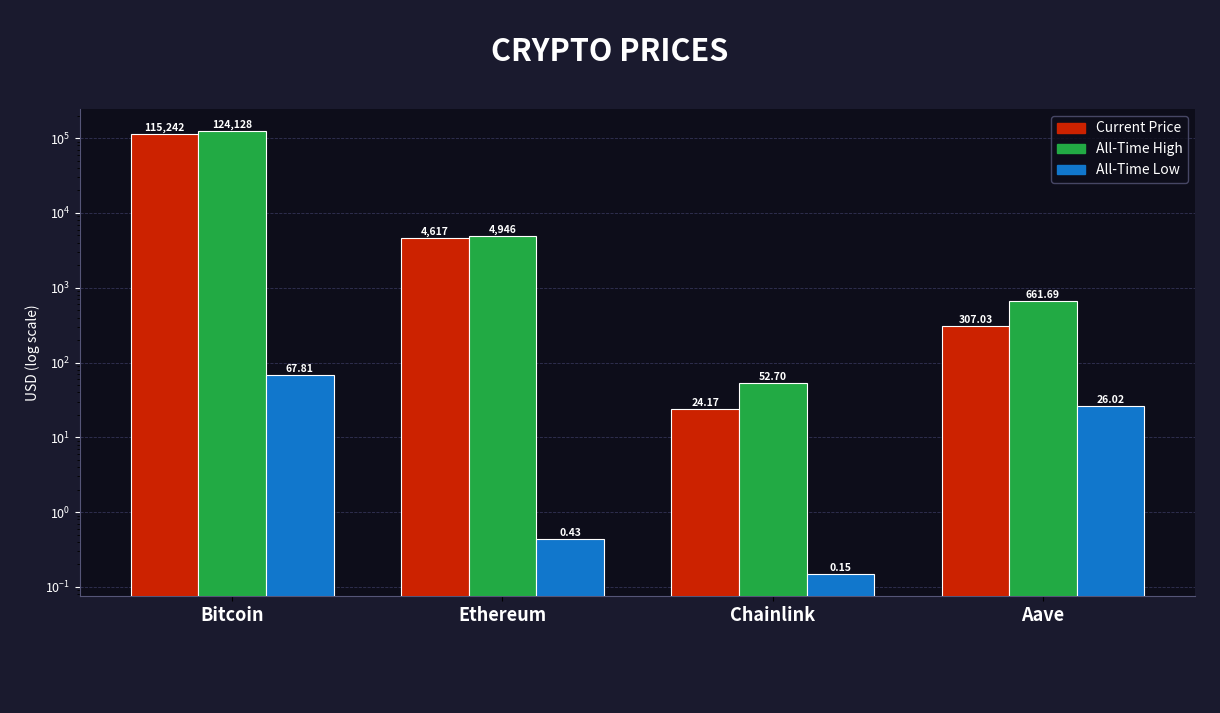

Which series has the largest total across all categories?

allTimeHigh